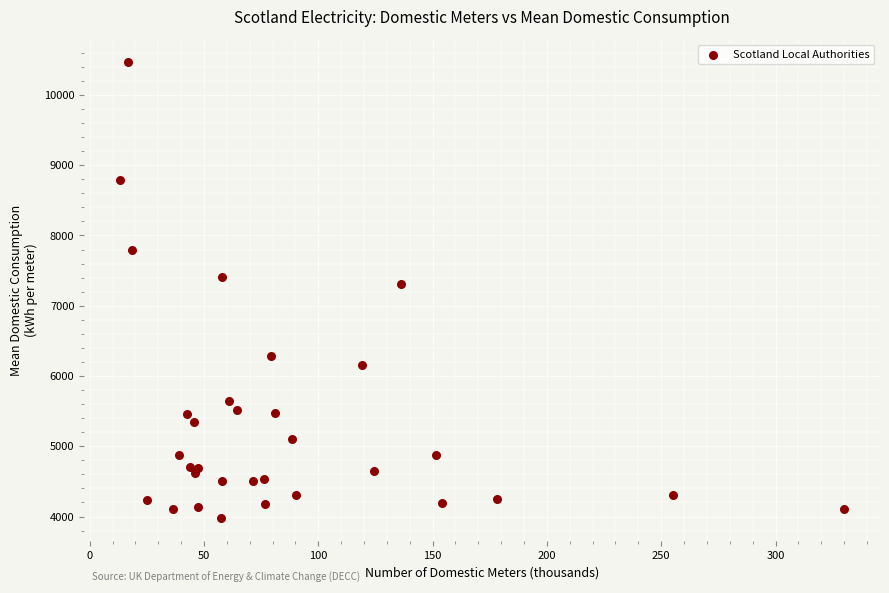

What Y value in the scatter plot is closest to 7221?

7315